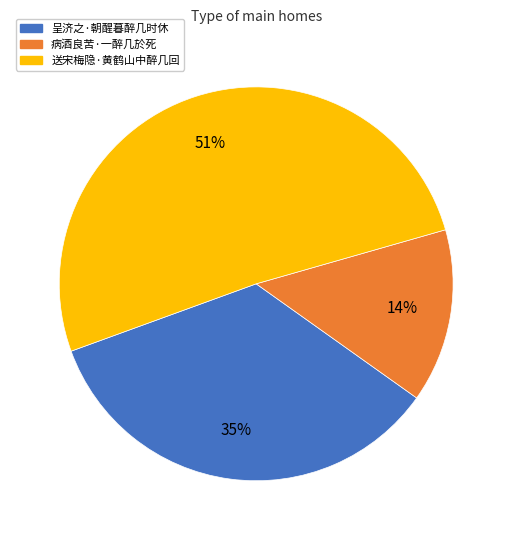

To the nearest percent, what is the difference between the largest and smallest slice percentages?

37%